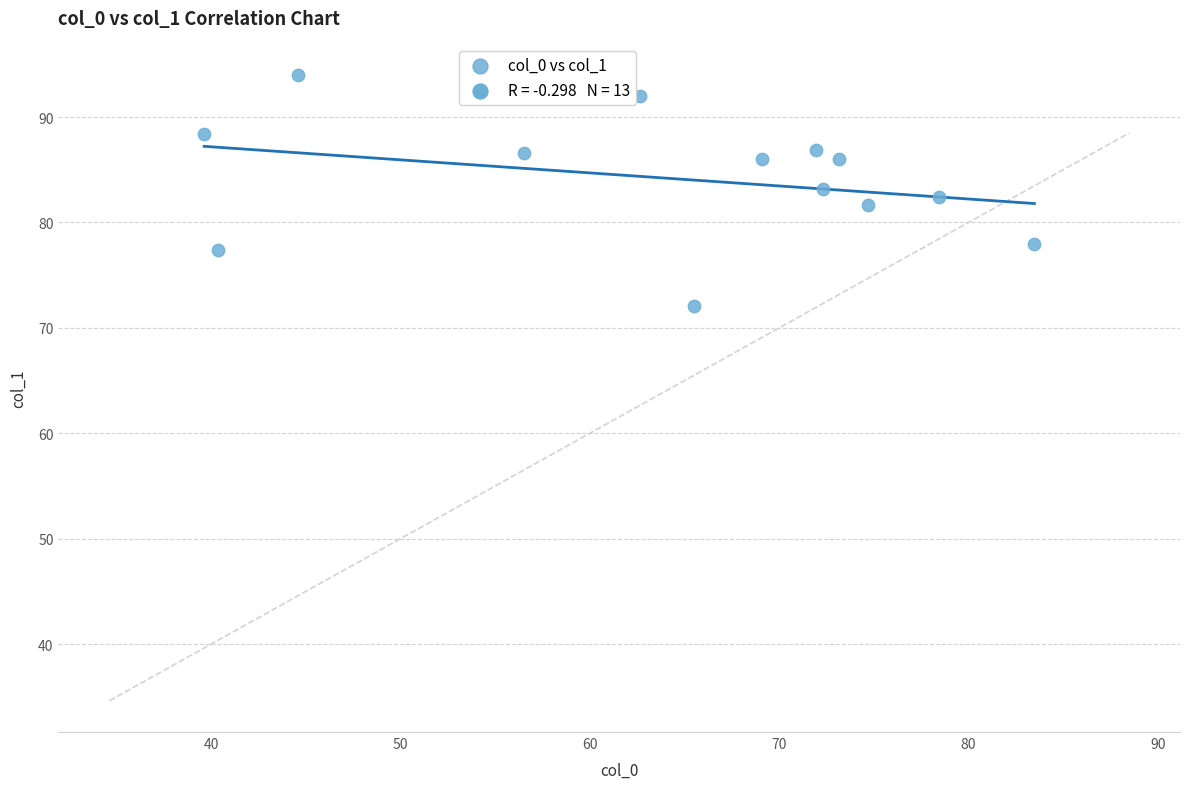

What is the range of Y values (max minus min)?

21.9